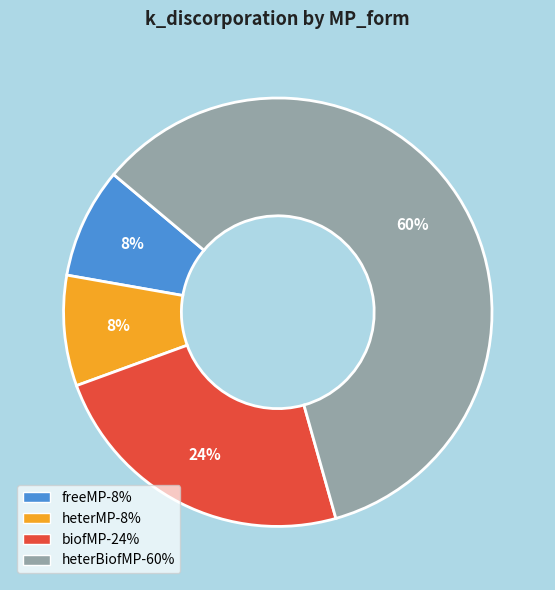

How many segments does this pie chart have?

4